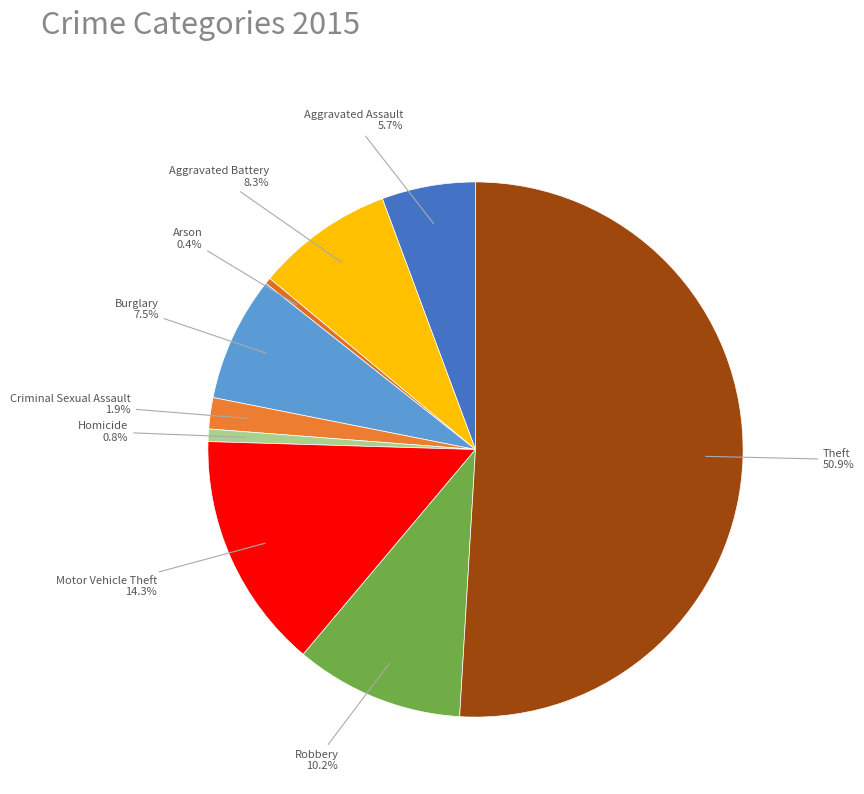

Count the number of slices in the pie.

9